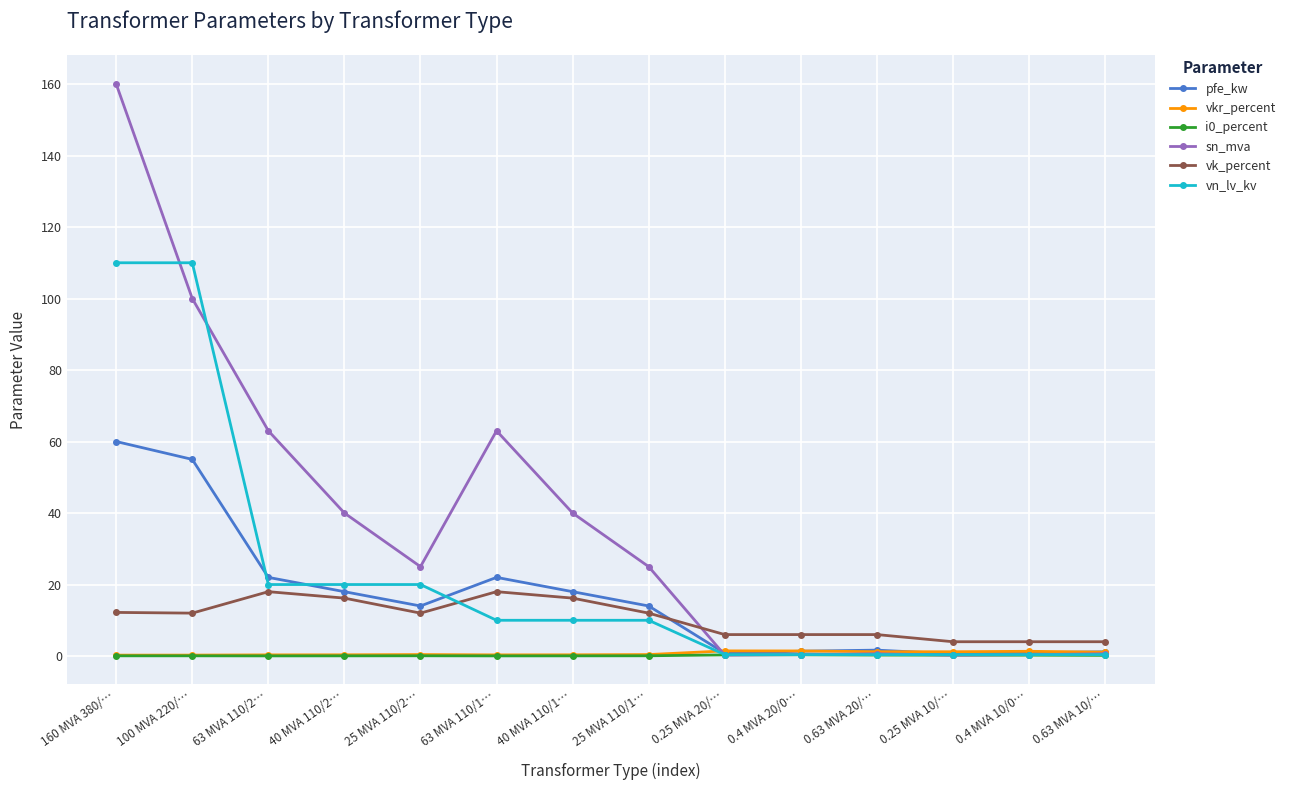

True or false: vk_percent and vn_lv_kv cross at least once.

True